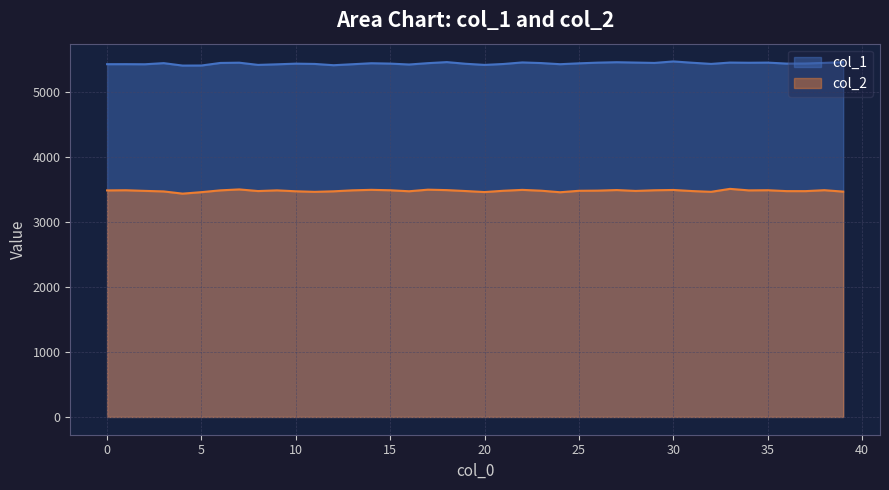

True or false: col_1 and col_2 cross at least once.

False